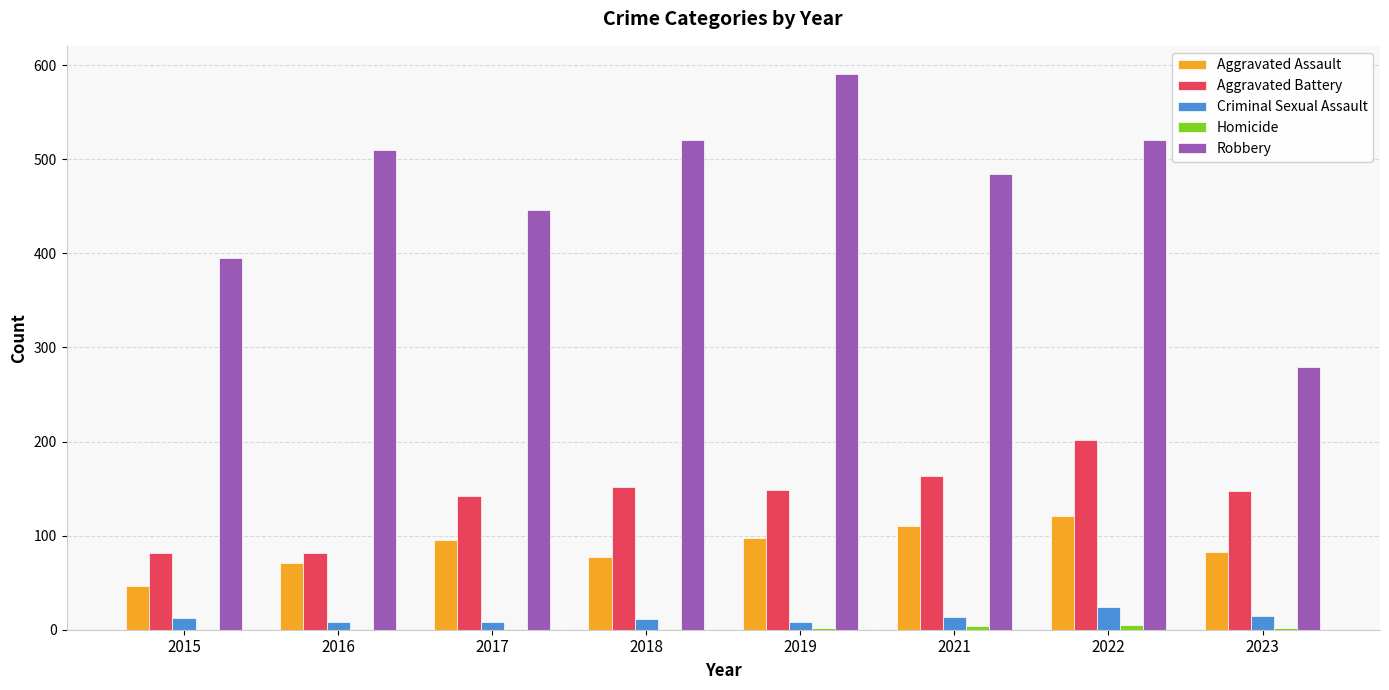

The value of Robbery at 2015 is 395. True or false?

True